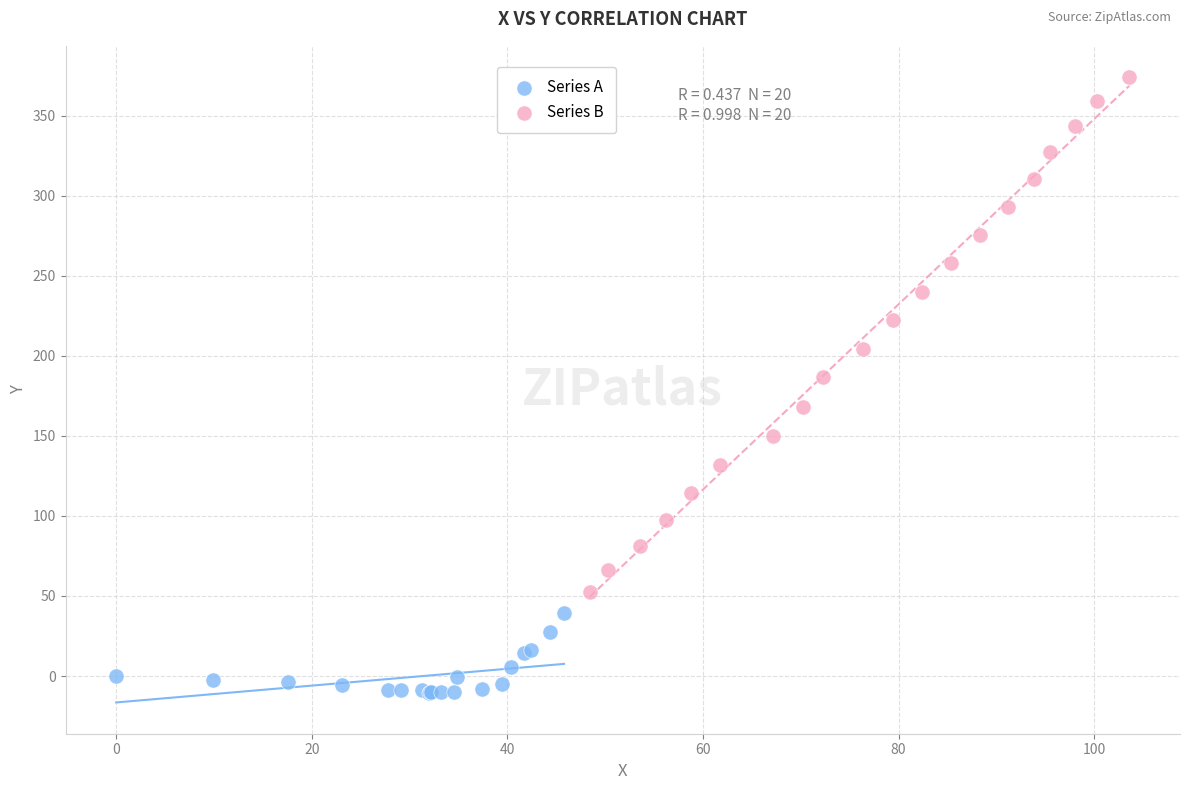

What are all the series names shown in the legend?

Series A, Series B